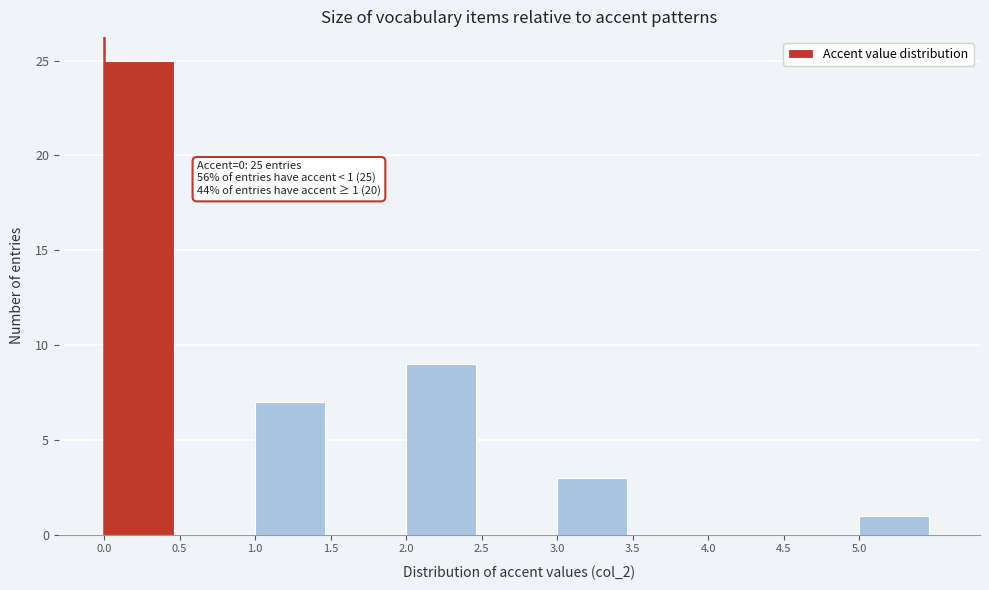

Over which range of the x-axis is the bar tallest?

0.0 to 0.5